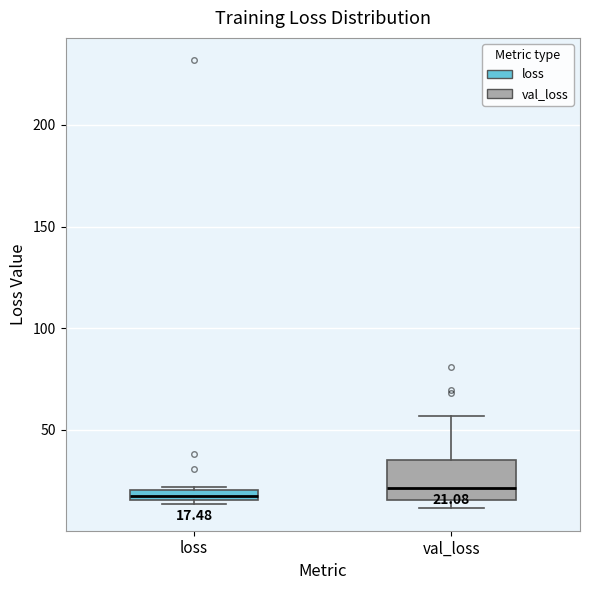

Which box is the tallest, from its lower edge to its upper edge?

val_loss